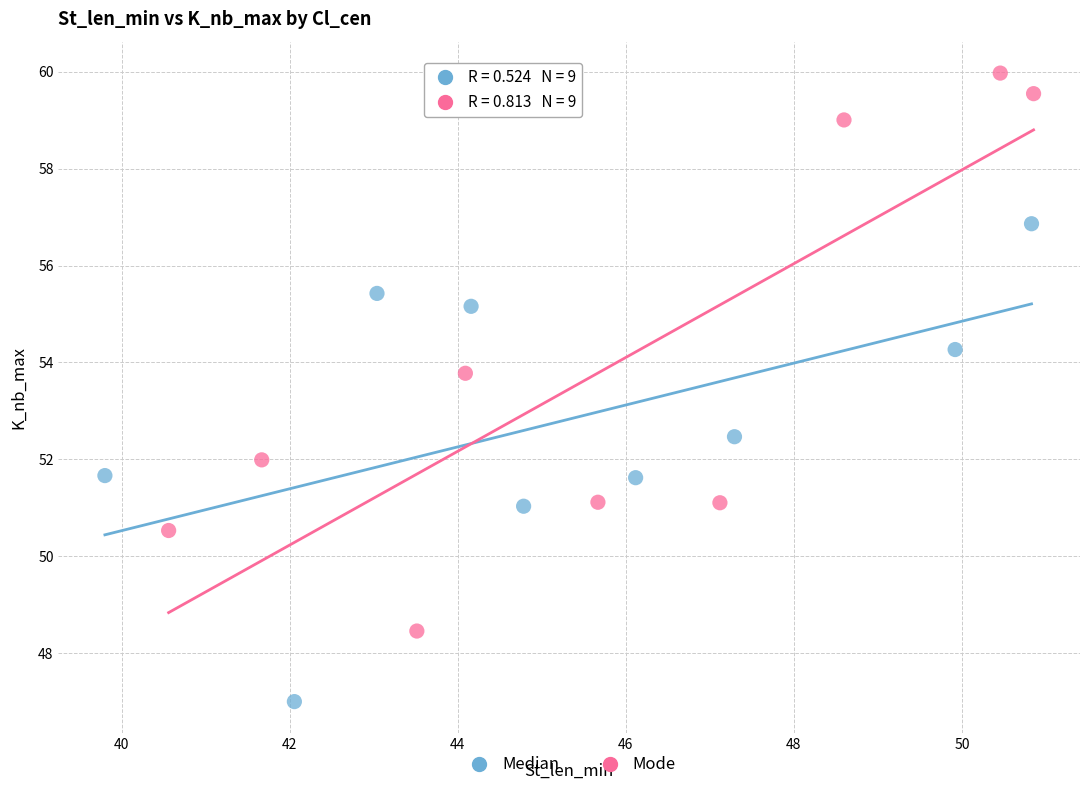

Which series reaches the minimum Y coordinate?

Median